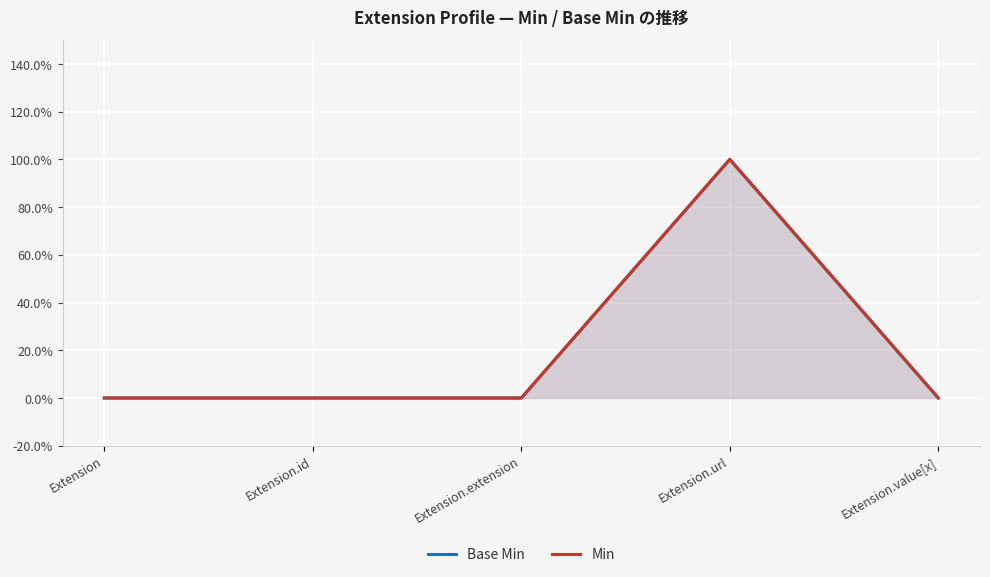

What is the label of the 4th point from the left?

Extension.url